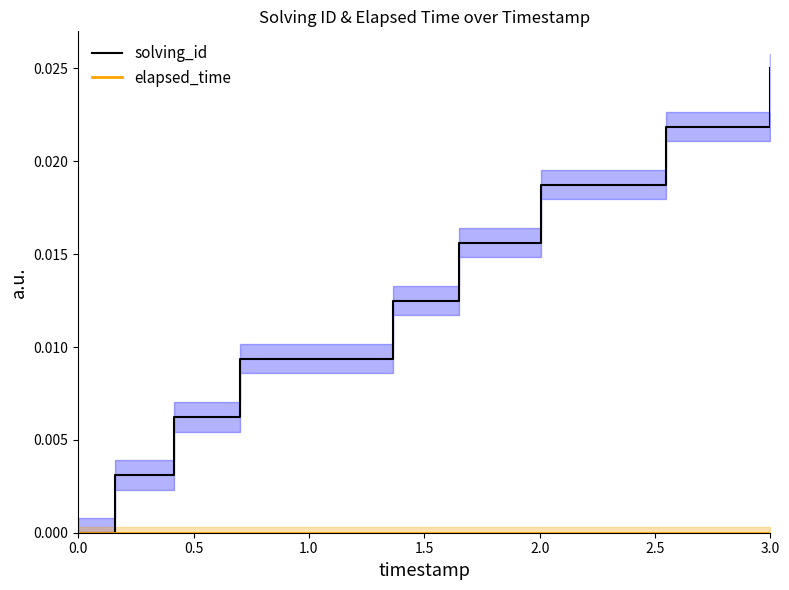

Does the chart have visible grid lines?

No